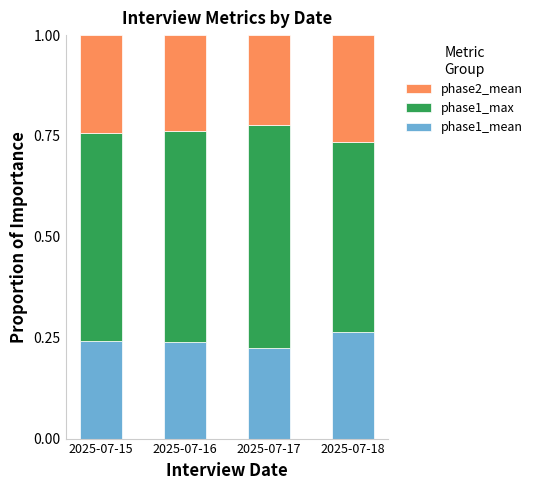

What is the total value across all series at 2025-07-18?

1.0